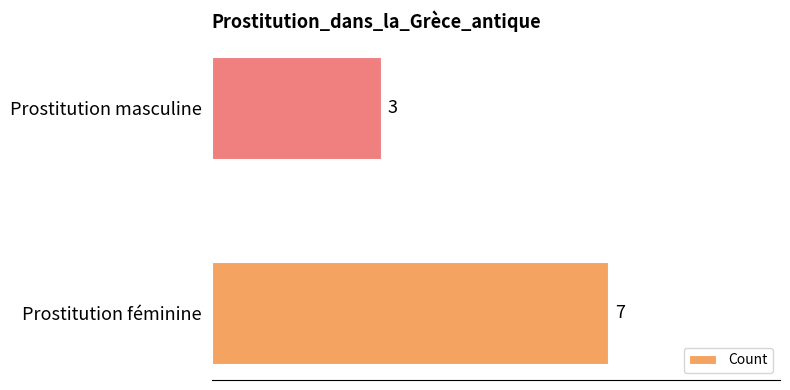

The chart shows a value of 5 at Prostitution masculine. True or false?

False